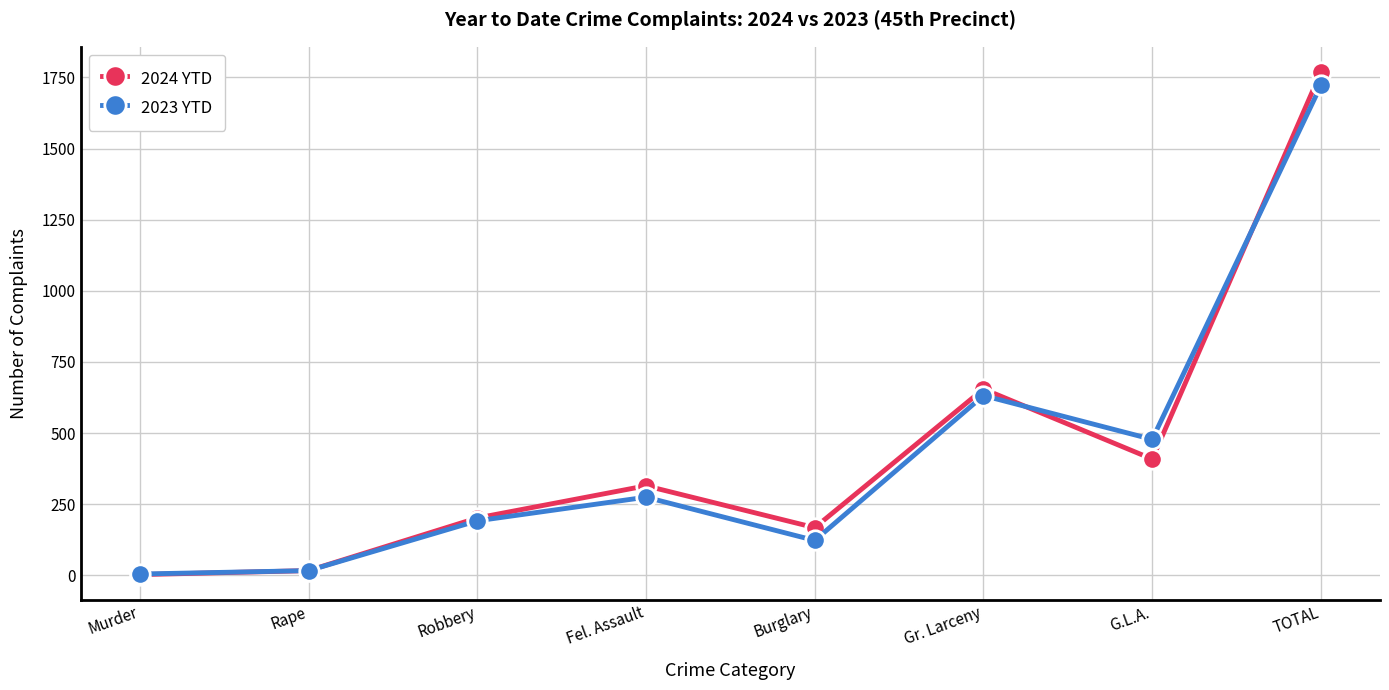

What are all the series names shown in the legend?

2024 YTD, 2023 YTD